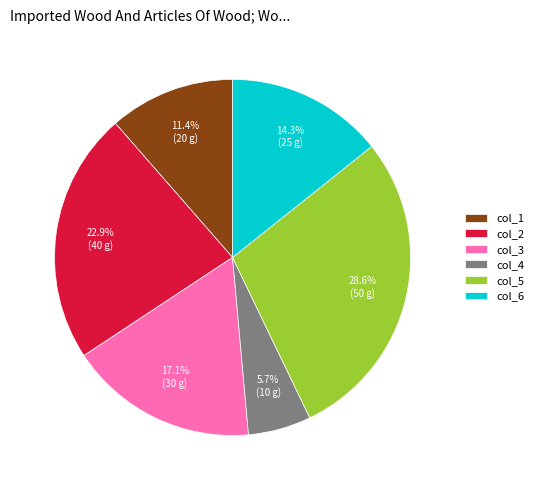

Which has a higher value, col_2 or col_6?

col_2